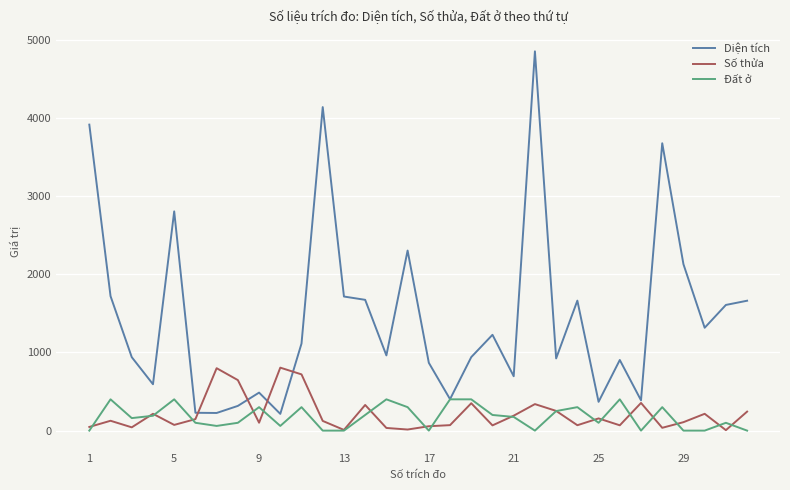

What is the lowest value of the Số thửa series?

6.0